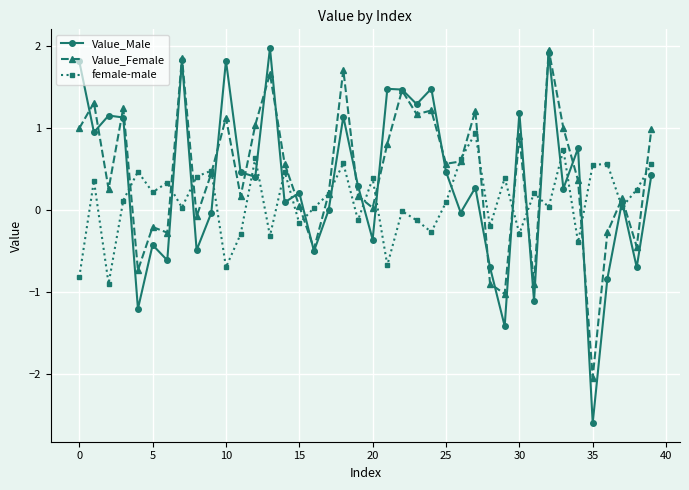

What is the average value of the female-male series?

0.1